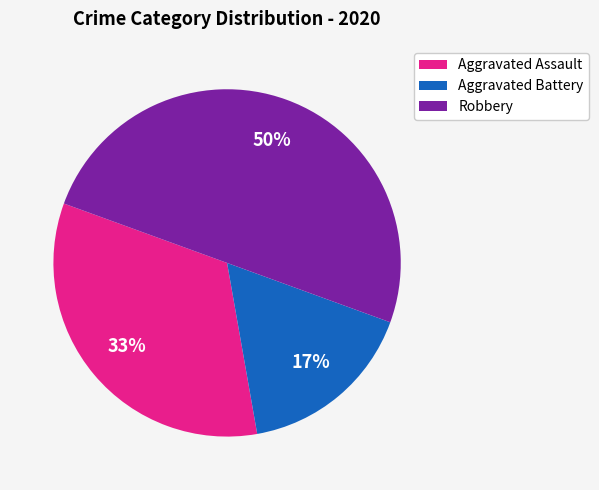

Between Aggravated Assault and Aggravated Battery, which is larger?

Aggravated Assault